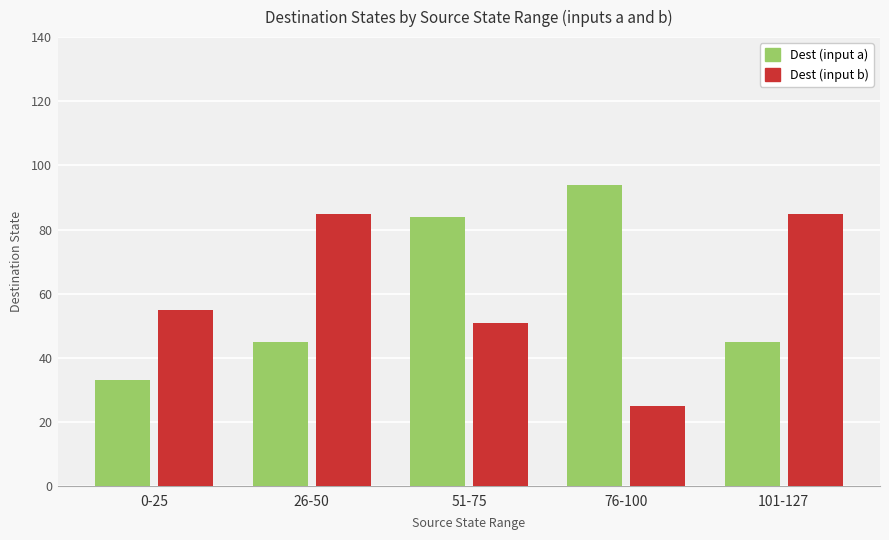

What is the maximum value for Dest (input a)?

94